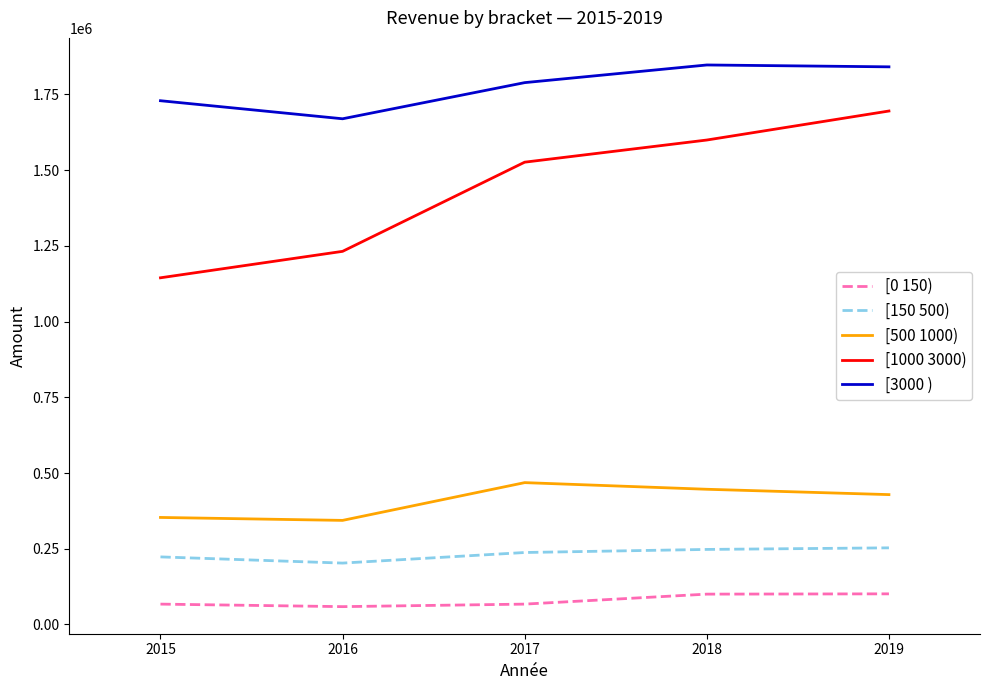

In [0 150), how many points are lower than both neighbors (excluding endpoints)?

1